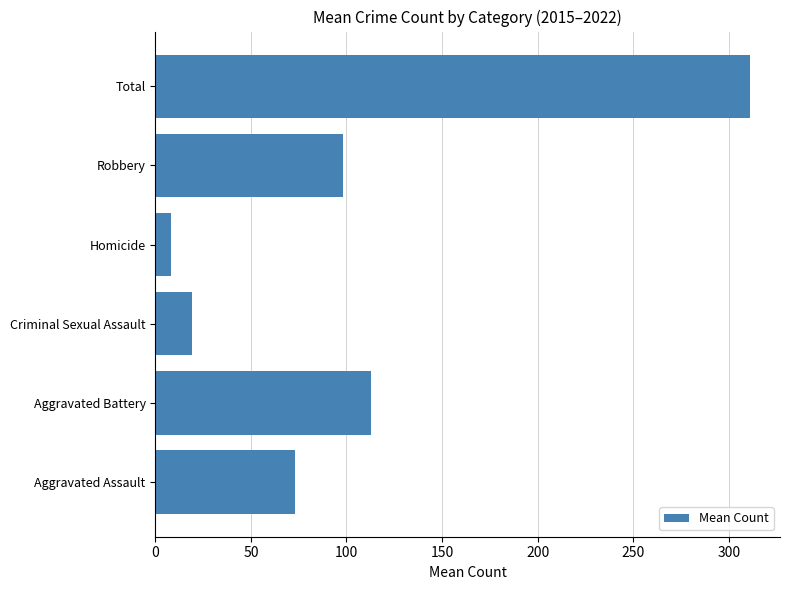

Which has a higher value, Homicide or Robbery?

Robbery